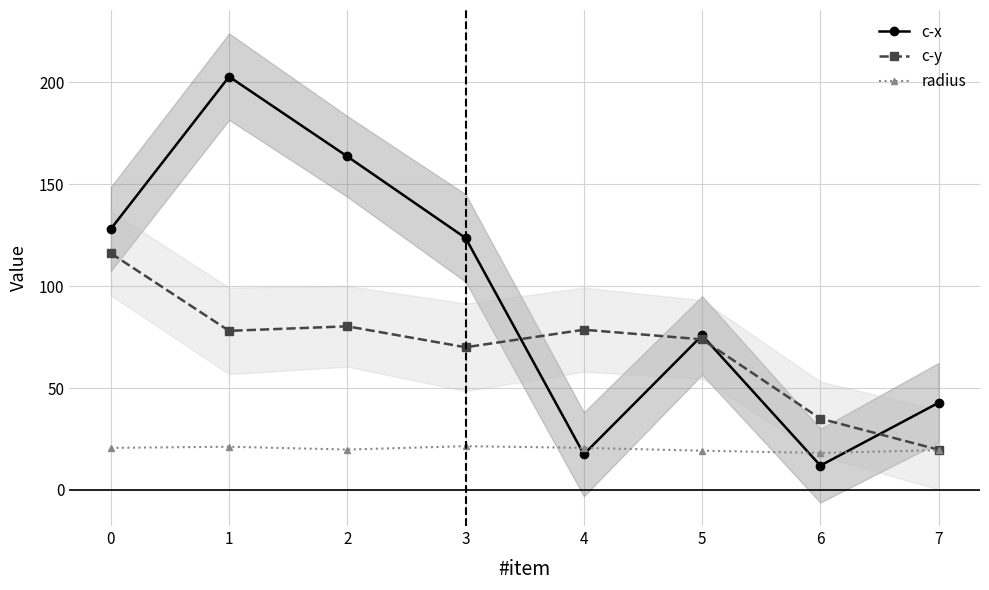

Which series ends up on top after the final intersection of c-y and c-x?

c-x